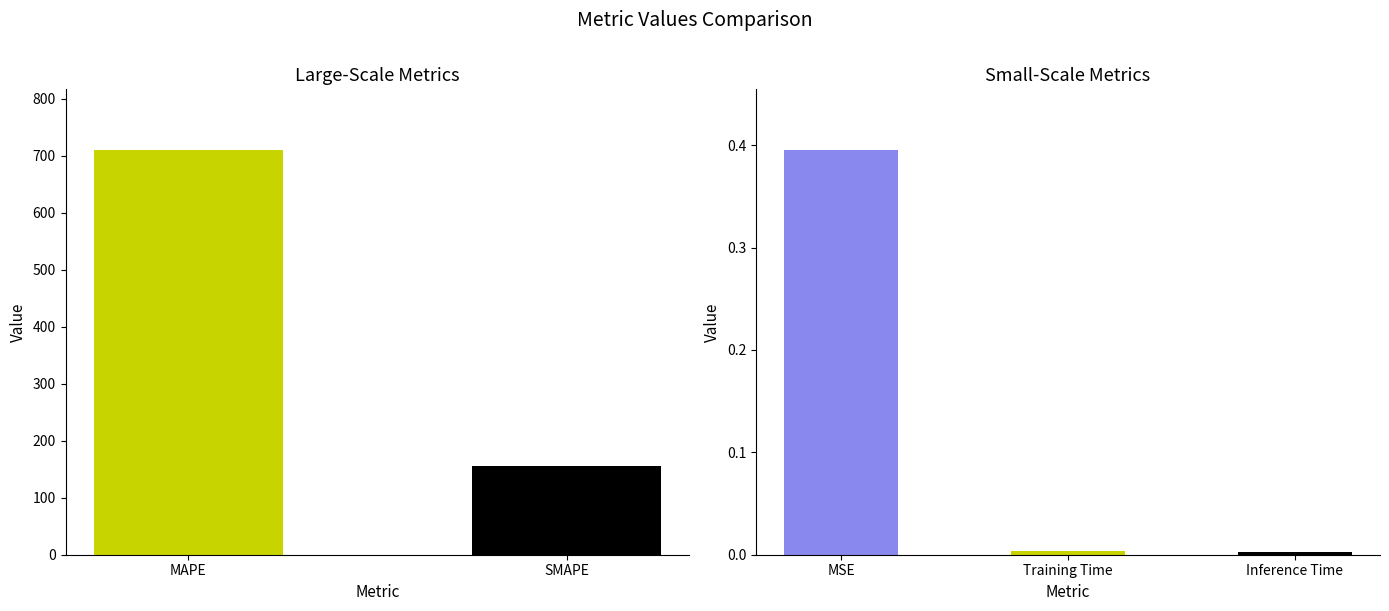

How many bars are there in total?

5